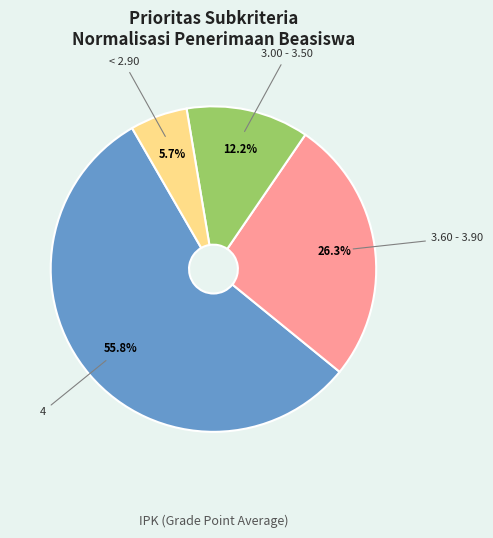

How many slices are in this pie chart?

4